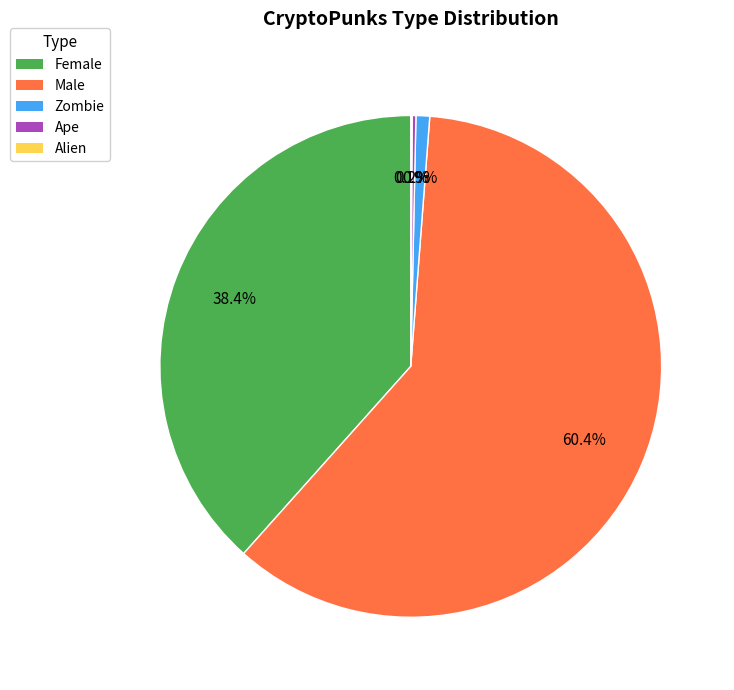

Which slice is the largest?

Male